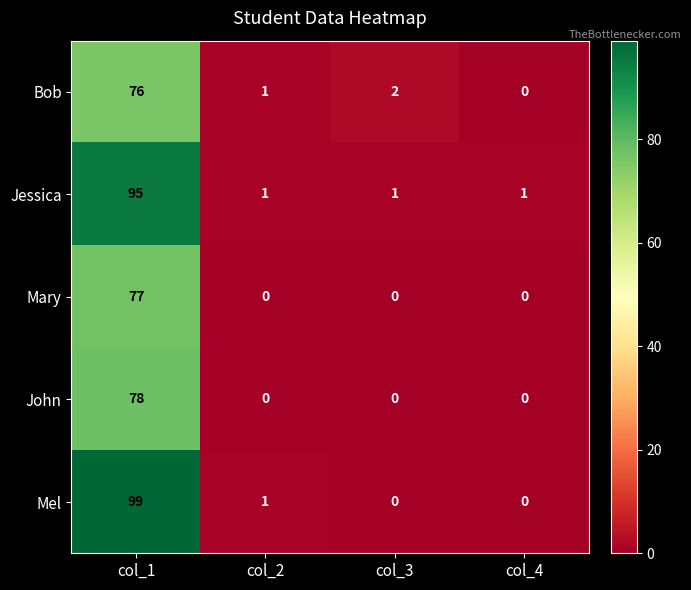

True or false: John has a value of 0 at col_4.

True